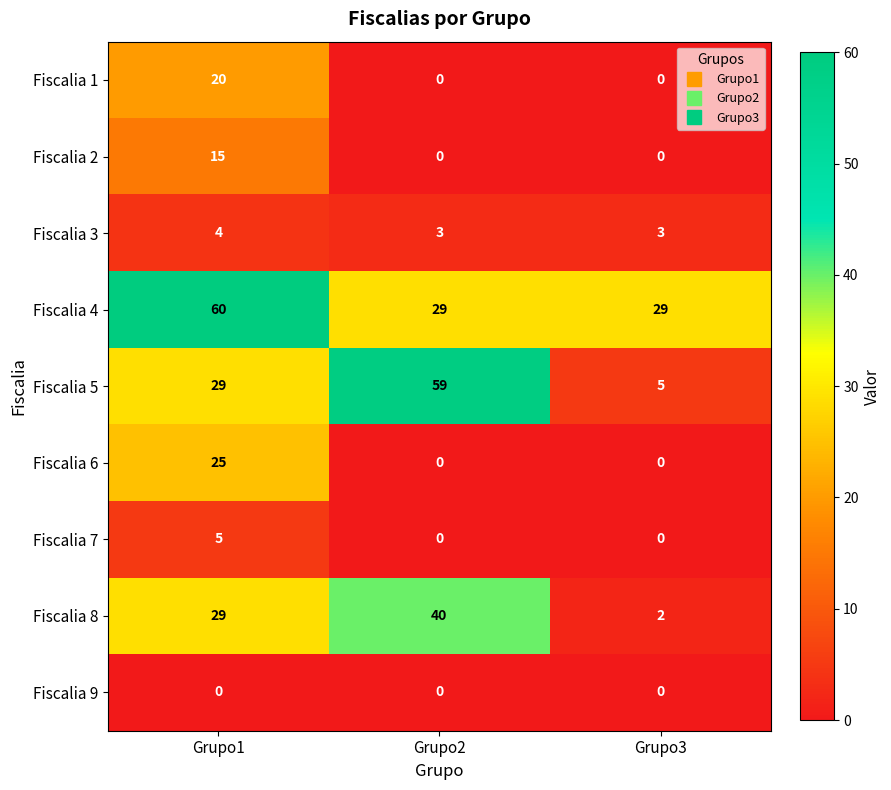

What value does the Fiscalia 5 series have at Grupo3, to the nearest 5?

5